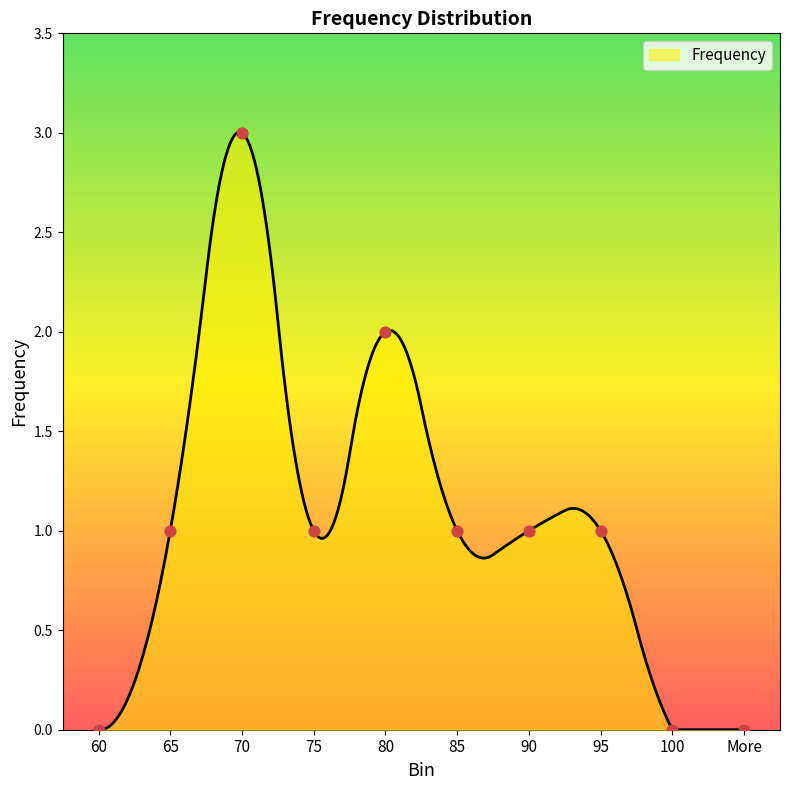

Between 70 and More, which is larger?

70